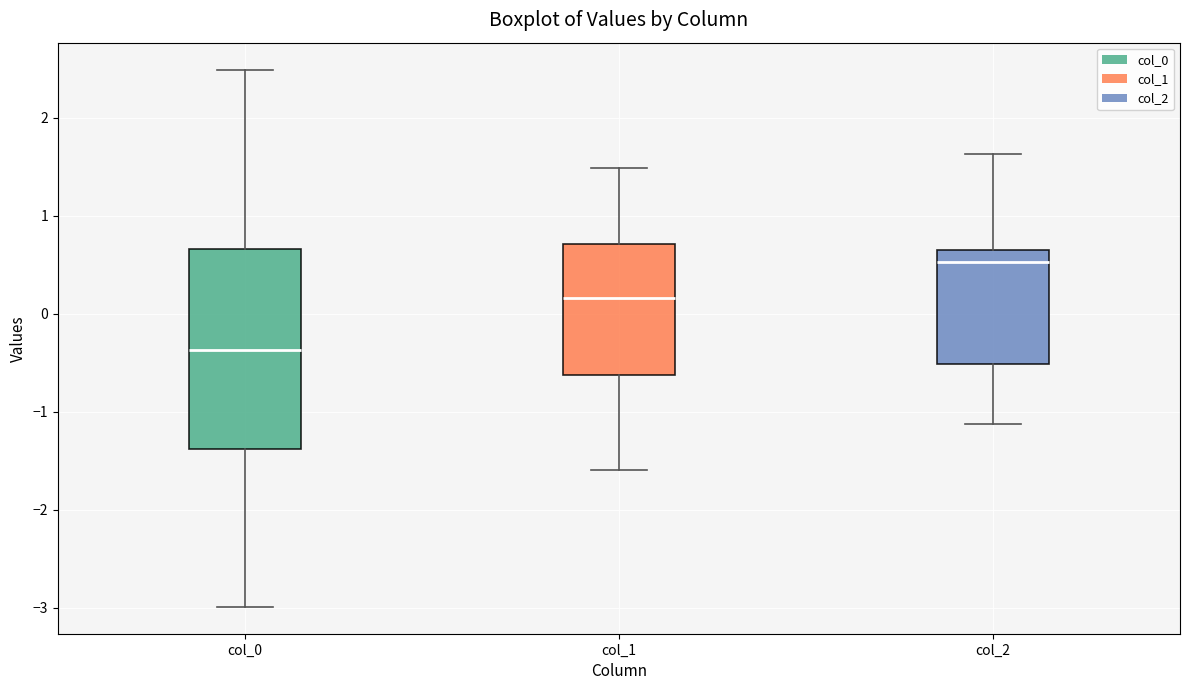

Reading left to right, transcribe this box plot: for each box, give where its median line is, the range the box spans, and where its two whiskers end, as read against the y-axis. The values are not printed on the chart, so give them approximately, as read against the axis.

col_0: median -0.4, box -1.4 to 0.7, whiskers -3.0 to 2.5
col_1: median 0.2, box -0.6 to 0.7, whiskers -1.6 to 1.5
col_2: median 0.5, box -0.5 to 0.6, whiskers -1.1 to 1.6